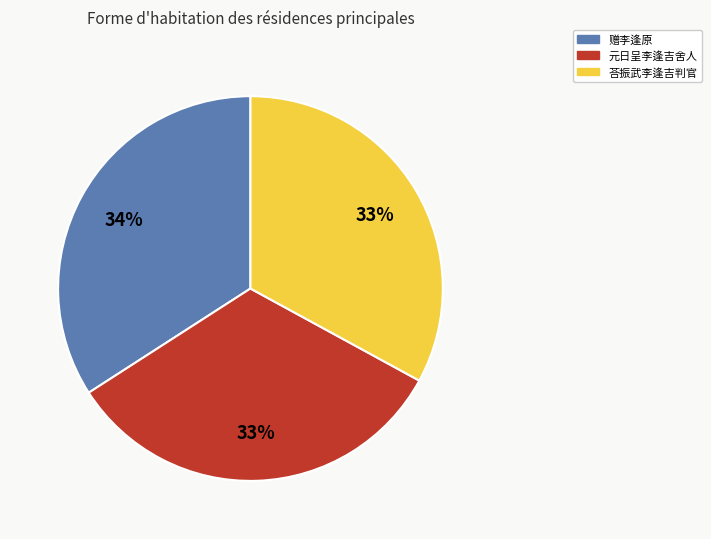

To the nearest percent, what is the difference between the largest and smallest slice percentages?

1%